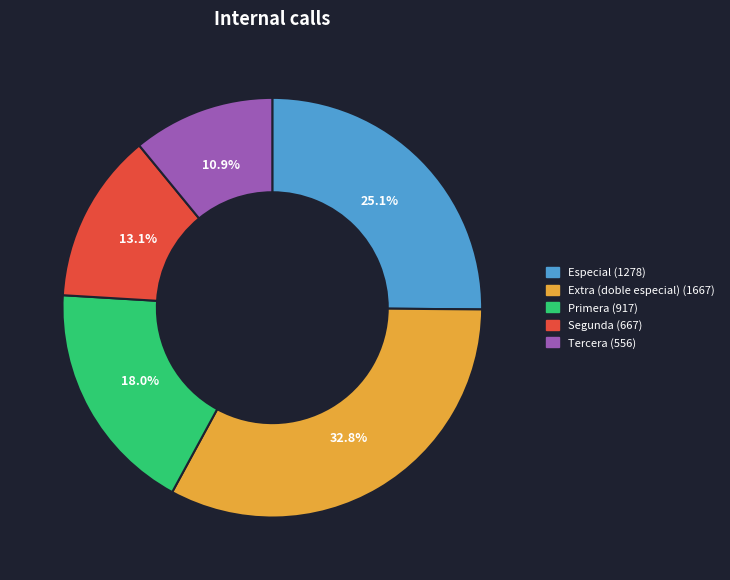

What portion of the pie excludes Tercera?

89.1%